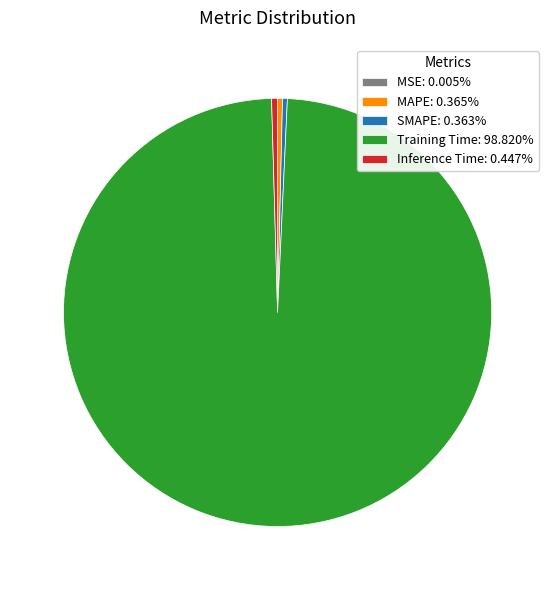

Is Training Time: 98.820% the majority of the pie?

Yes